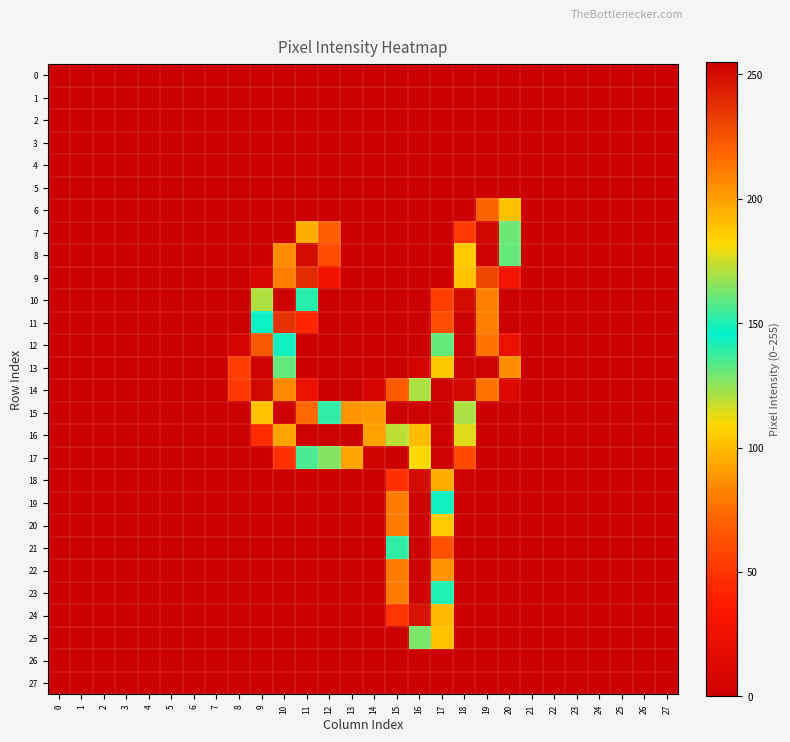

At how many categories does at least one series exceed 132?

12